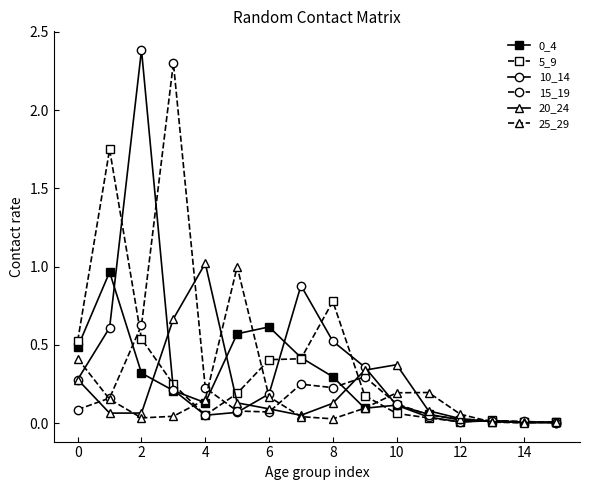

What is the maximum value for 10_14?

2.4